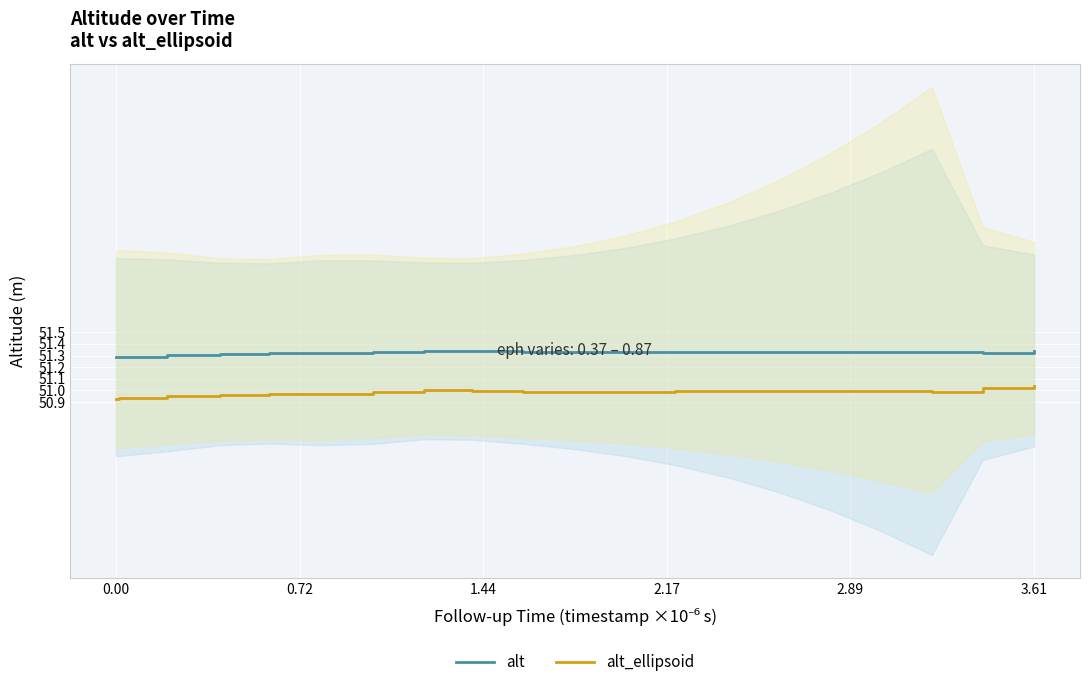

Rank the series by their maximum value, from lowest to highest.

alt_ellipsoid, alt